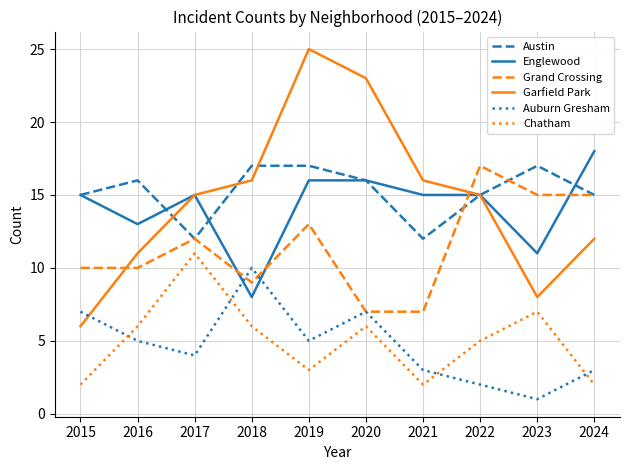

Is the value of Auburn Gresham at 2024 greater than the value of Grand Crossing at 2020?

No